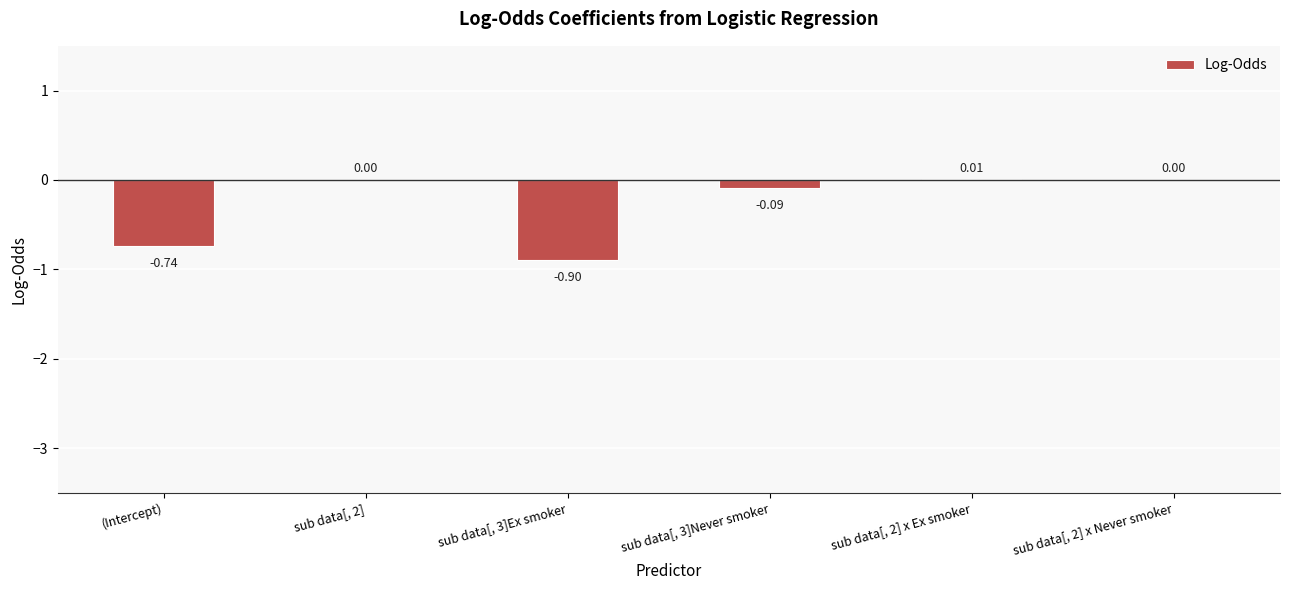

What is the change in value from sub data[, 3]Never smoker to sub data[, 2] x Ex smoker?

+0.1